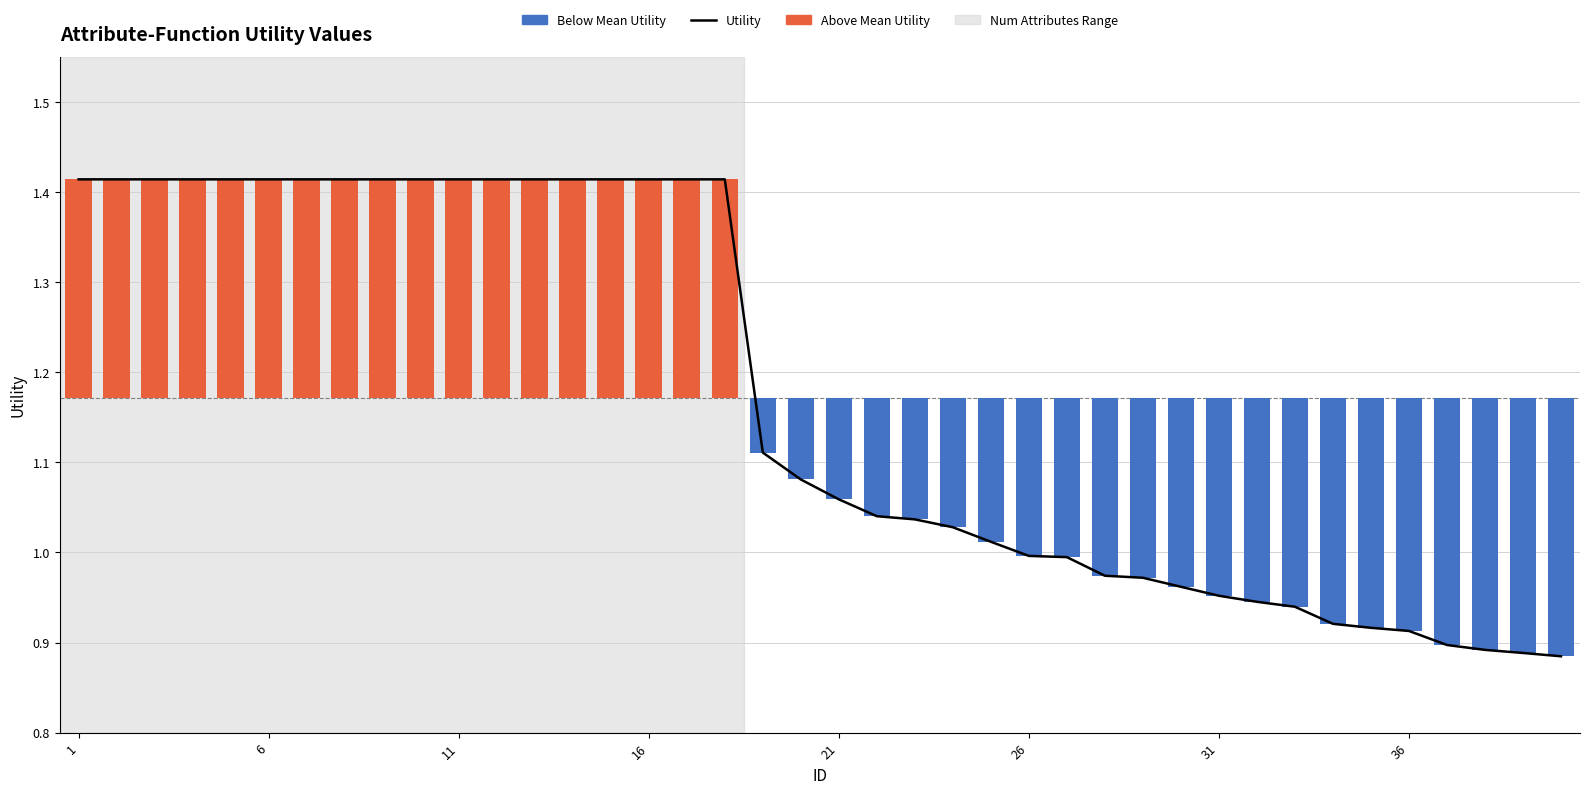

List the series in order of their overall mean, highest first.

Utility, Above Mean Utility, Below Mean Utility